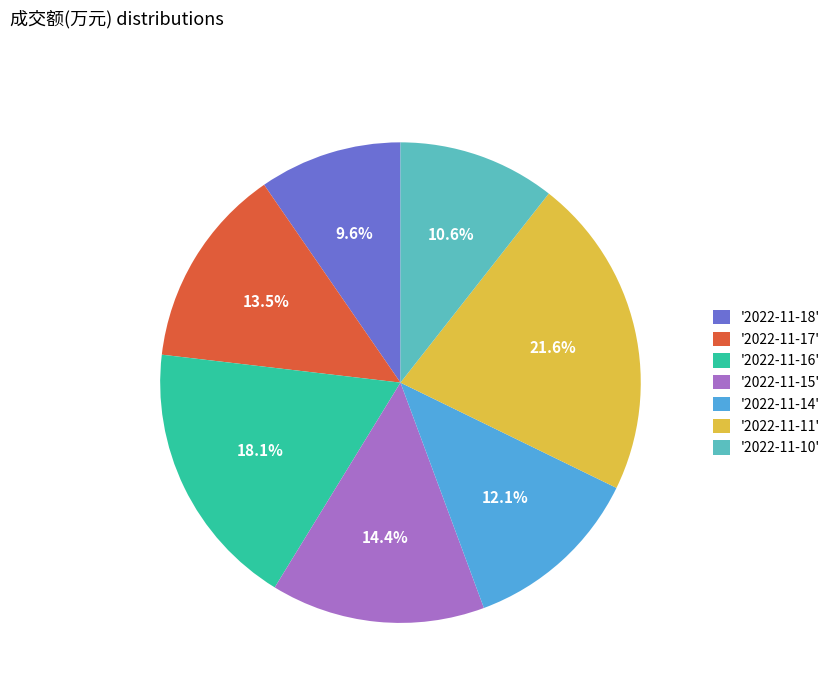

Is the sum of '2022-11-18' and '2022-11-17' greater than half?

No